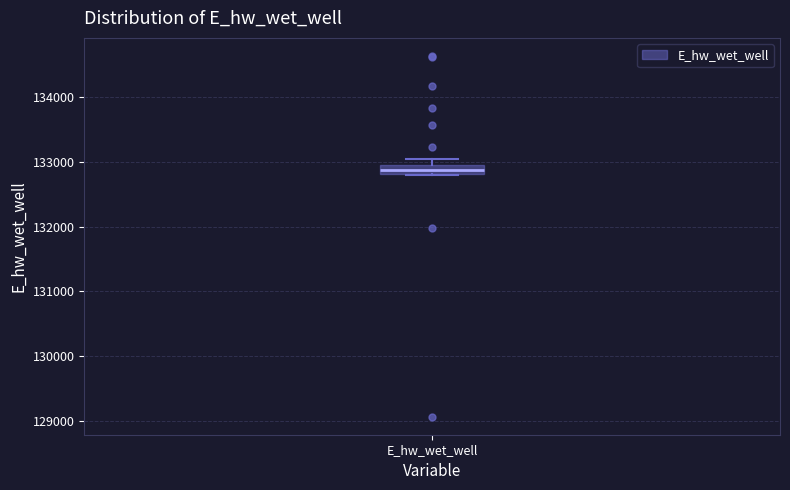

Where is the upper edge of the box for E_hw_wet_well on the y-axis? The values are not printed on the chart, so give them approximately, as read against the axis.

132900